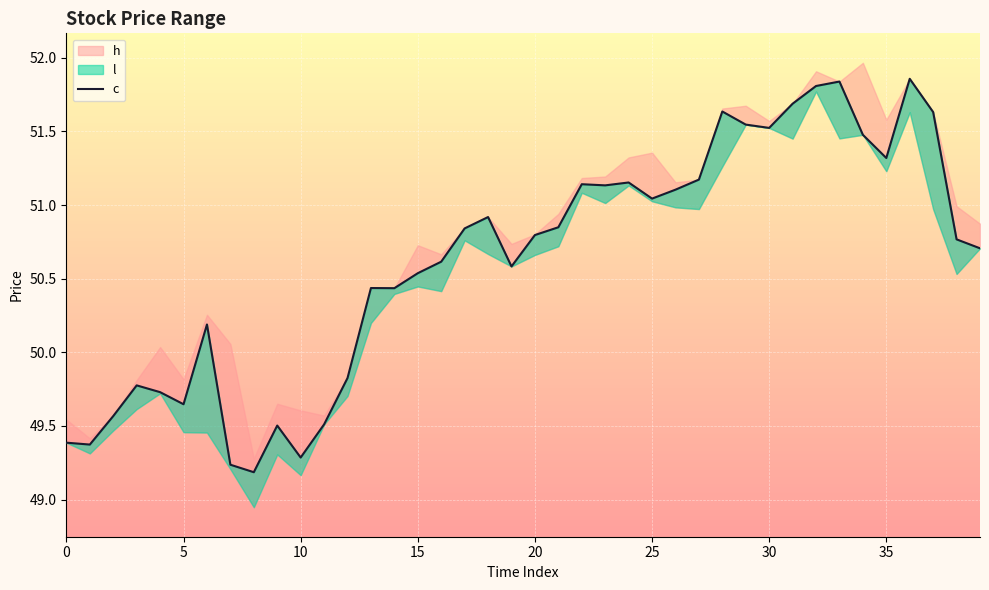

What is the difference between the second highest and second lowest values?

2.6